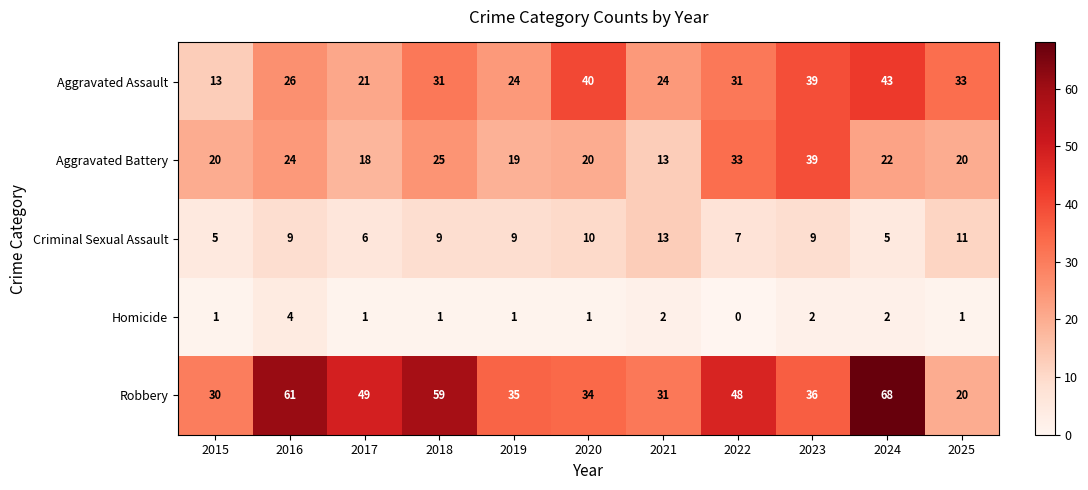

At 2019, list the series in order from largest to smallest.

Robbery, Aggravated Assault, Aggravated Battery, Criminal Sexual Assault, Homicide